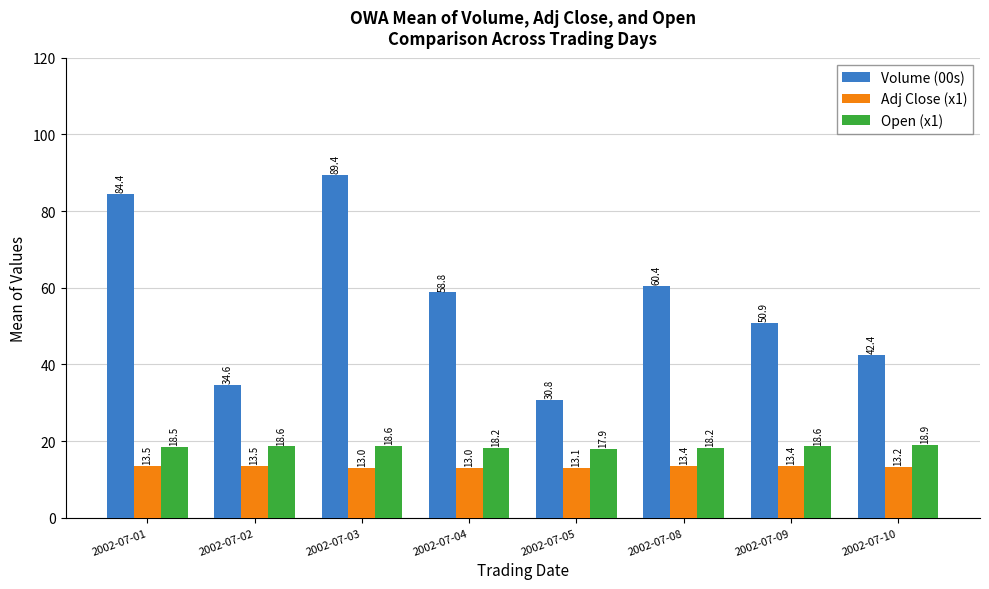

What is the value of the Volume (00s) bar at the 4th from the left?

58.8